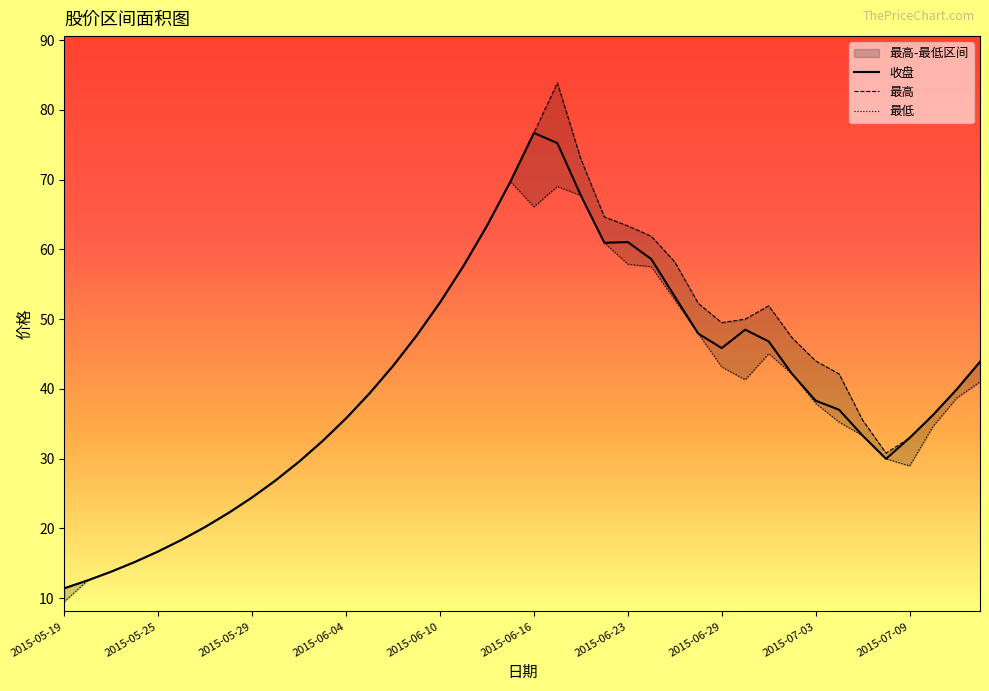

What is the total value across all series at 31?

131.5